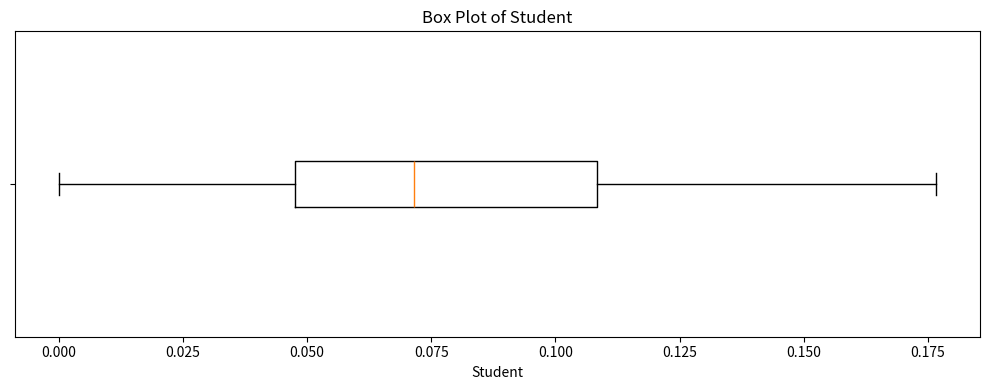

Transcribe this box plot: give where the median line is, the range the box spans, and where the two whiskers end, as read against the x-axis. The values are not printed on the chart, so give them approximately, as read against the axis.

median 0.070, box 0.050 to 0.110, whiskers 0.000 to 0.175